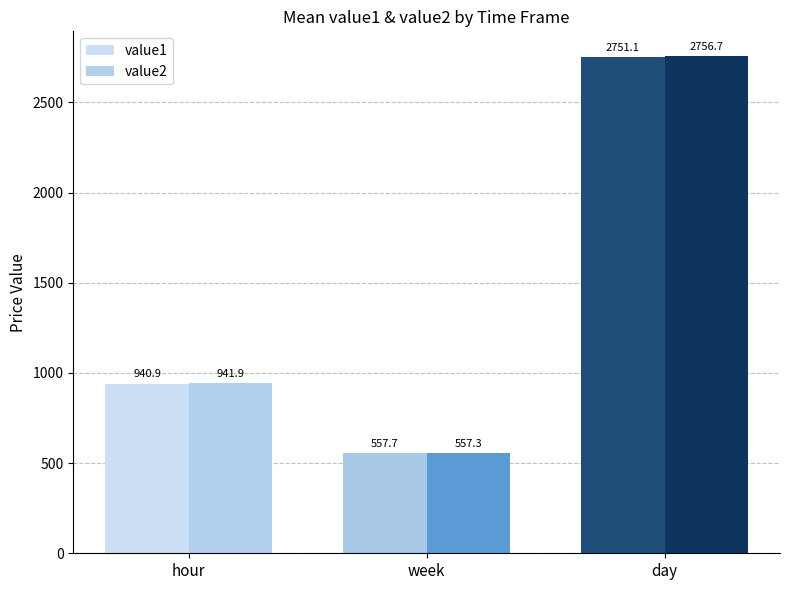

Which series has the widest spread of values?

value2